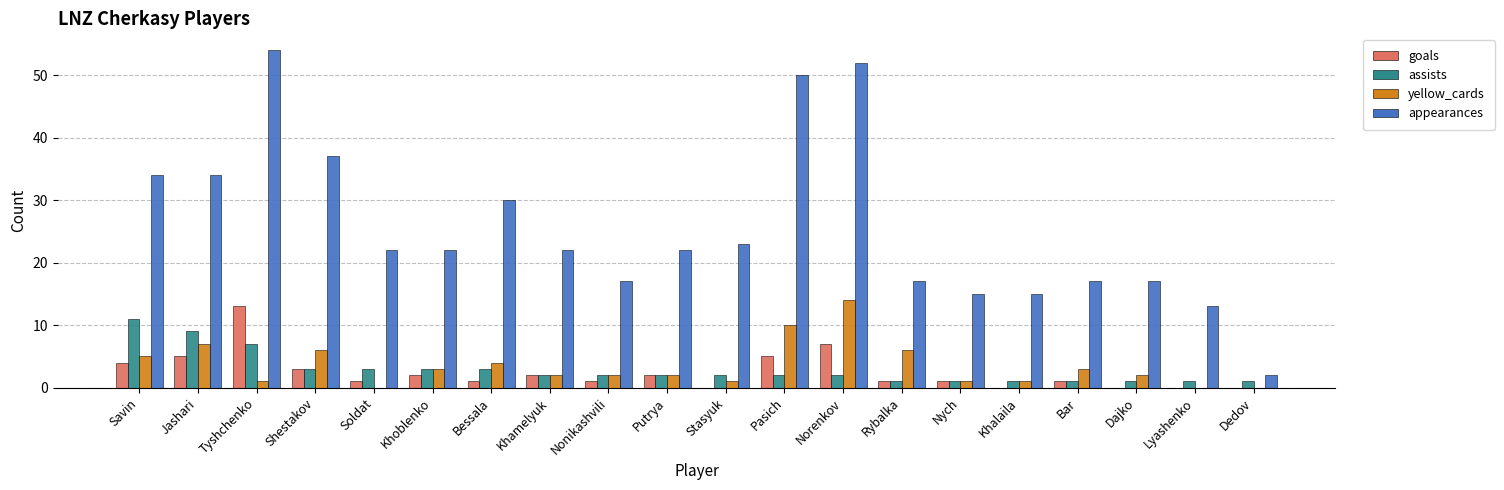

Which series has the largest total across all categories?

appearances